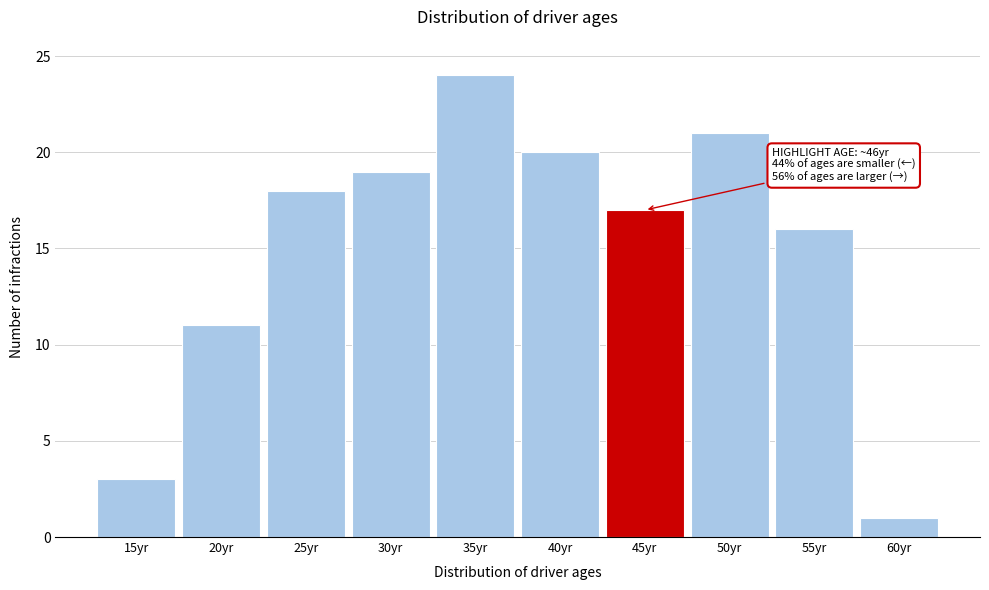

Reading left to right, transcribe all the data shown in this chart.

3	11	18	19	24	20	17	21	16	1